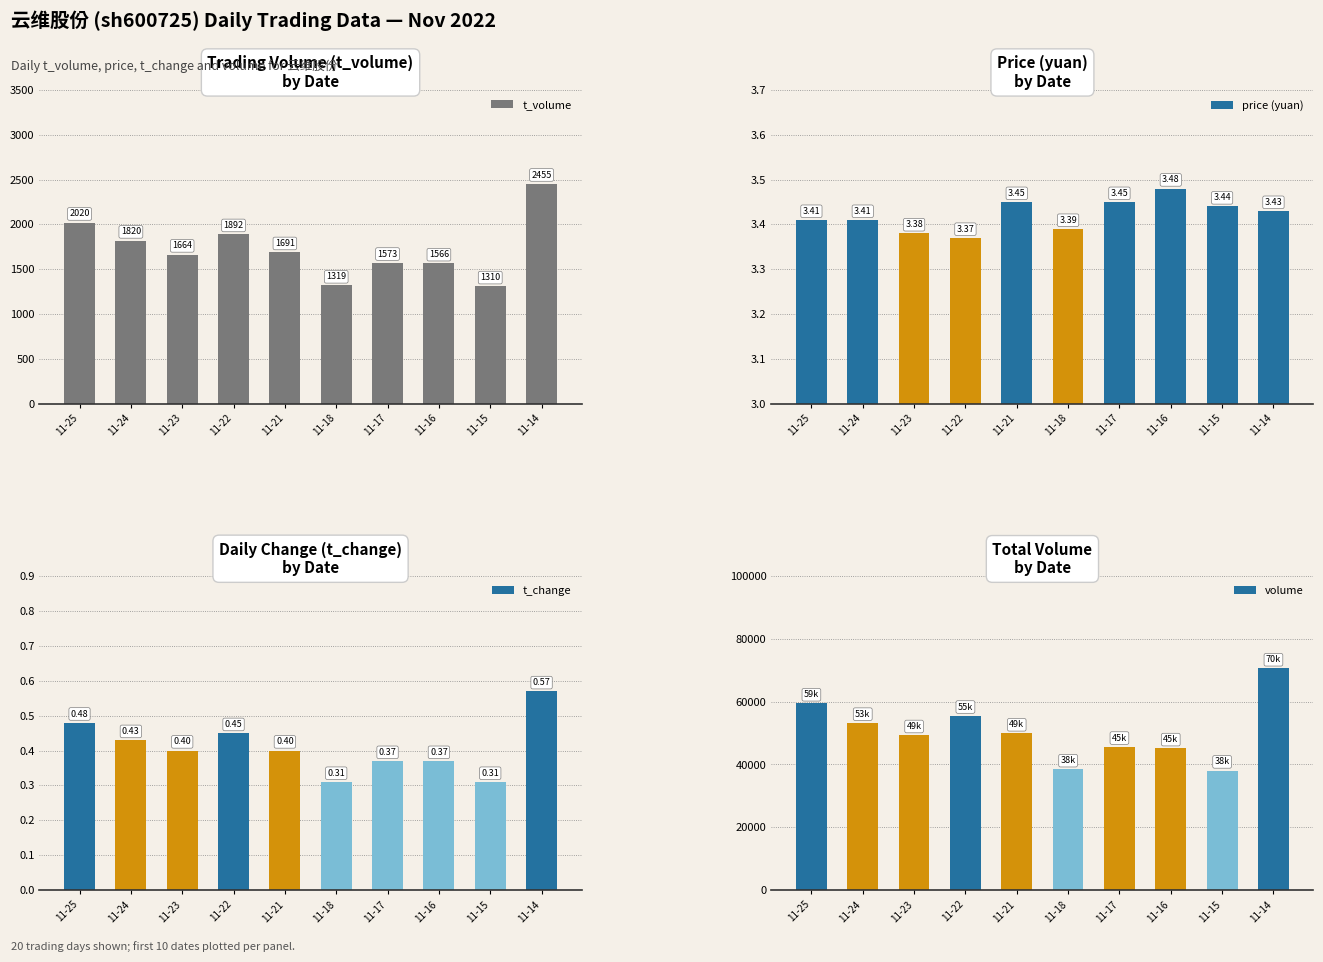

Is it true that t_volume equals 1892.0 at 11-22?

True